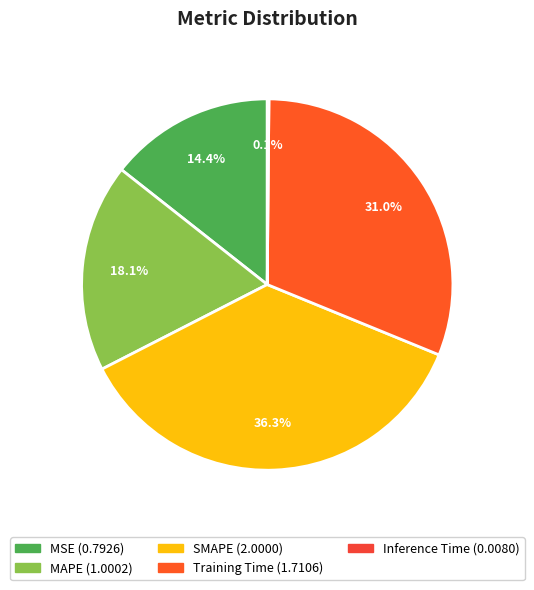

To the nearest percent, what portion does MSE represent?

14%